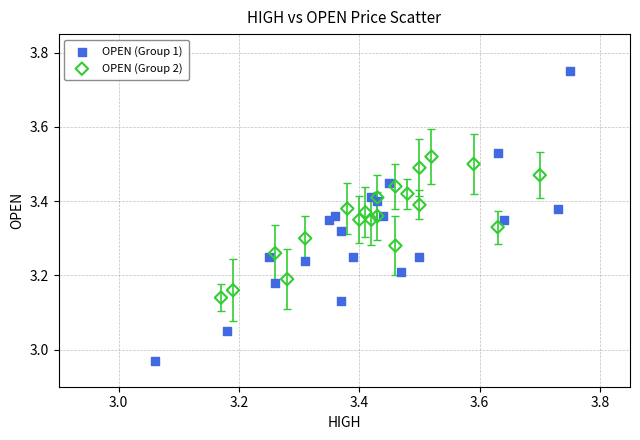

Which series has the widest spread of Y values?

OPEN (Group 1)